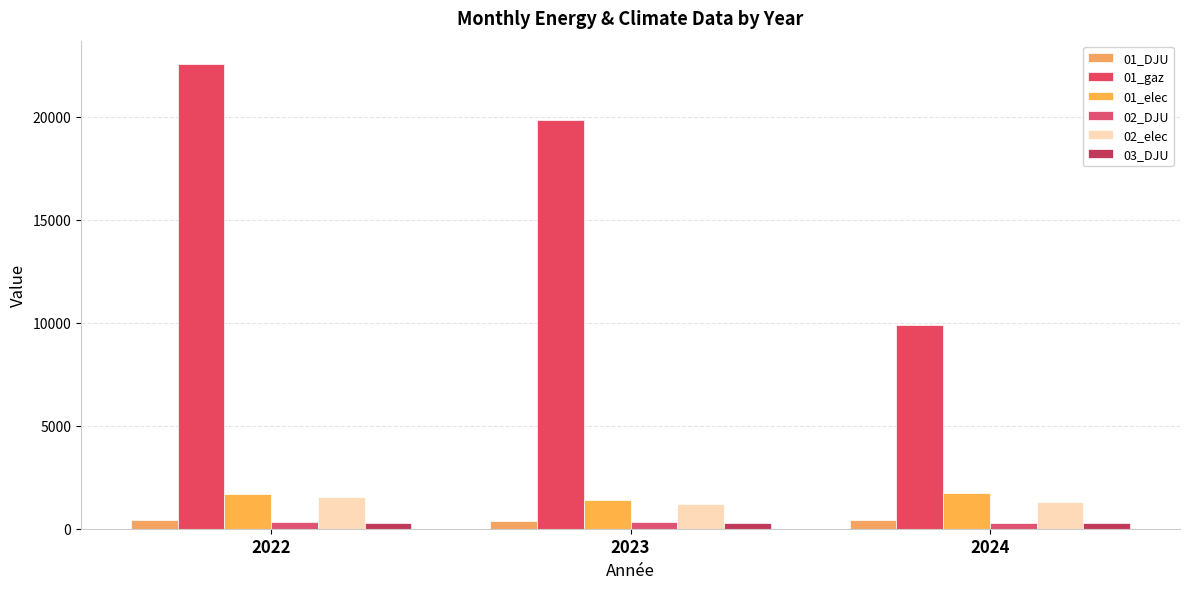

At which category is the sum across all series the highest?

2022